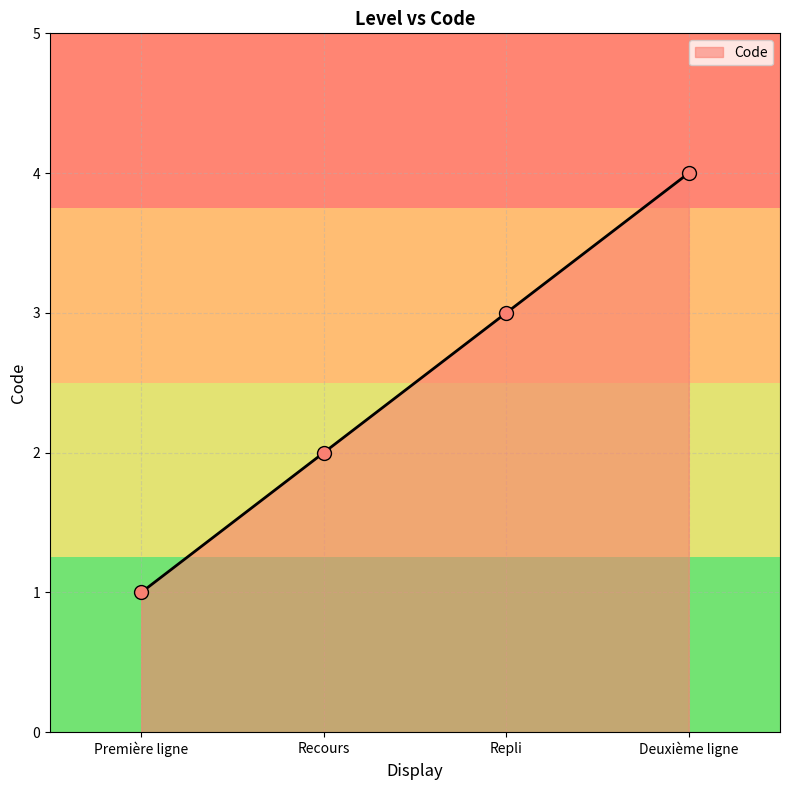

Between Recours and Première ligne, which is larger?

Recours